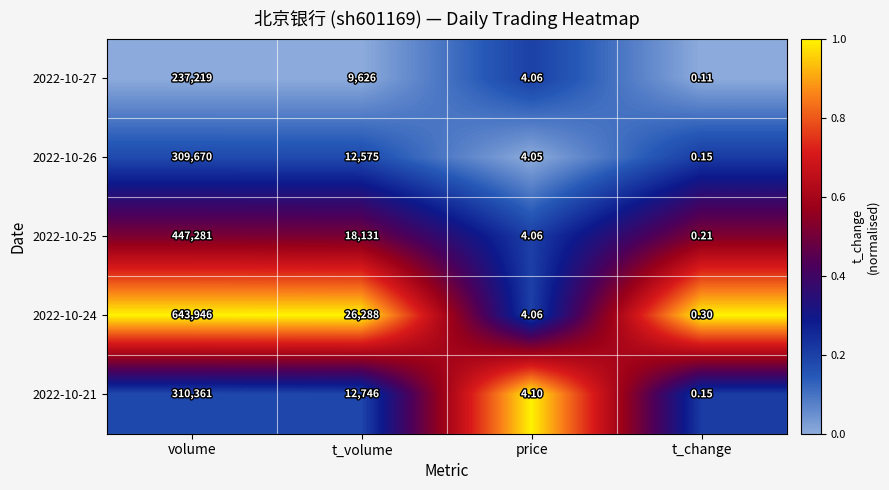

Is the value of 2022-10-21 at t_change greater than the value of 2022-10-26 at price?

No